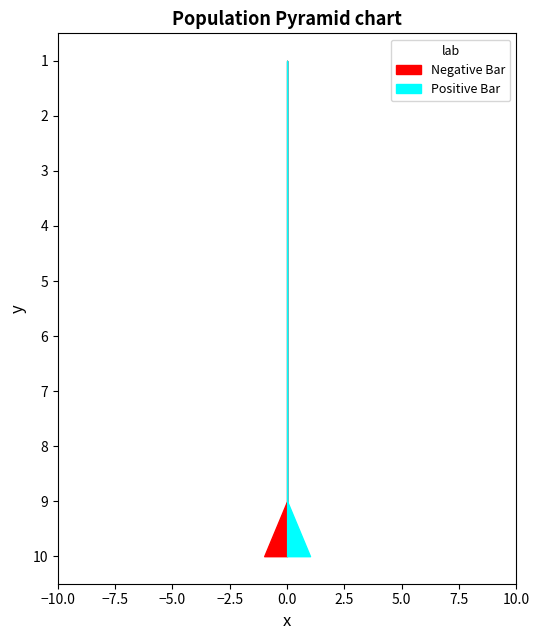

What is the difference between the maximum and minimum values in the Positive Bar series?

1